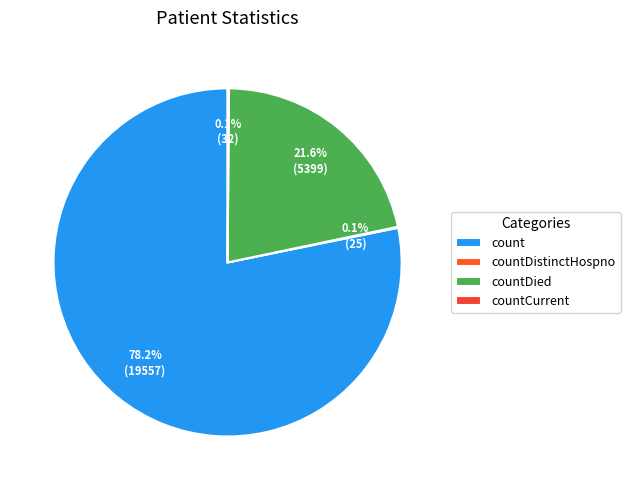

True or false: countDied accounts for 22% of the total.

True